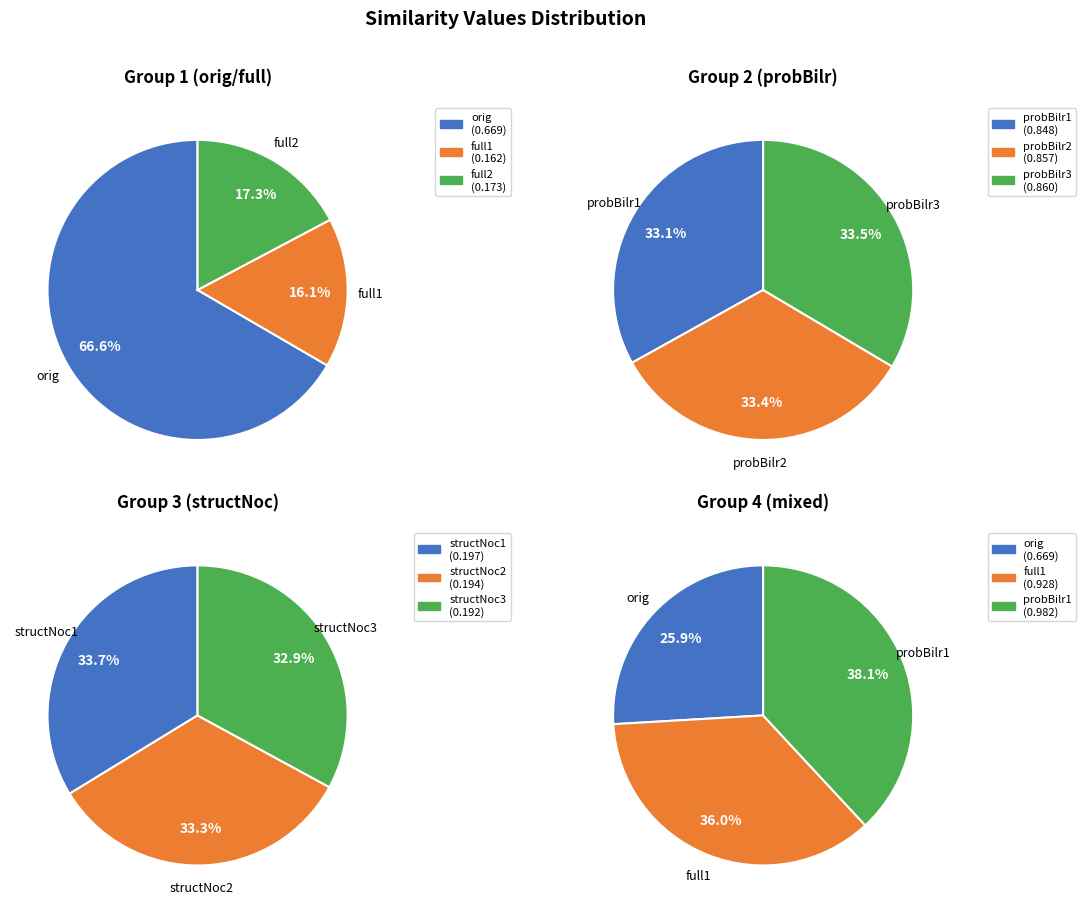

True or false: full1 accounts for 1% of the total.

False